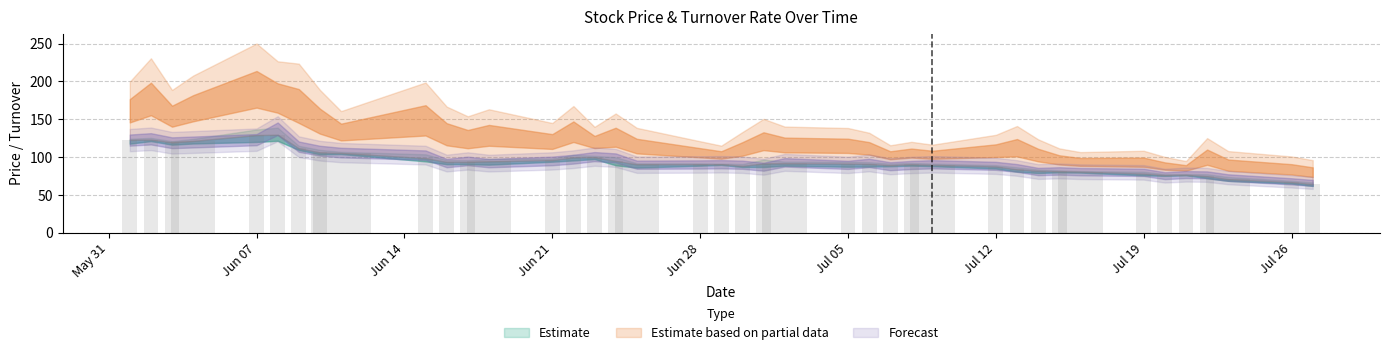

What is the greatest value displayed?

129.6